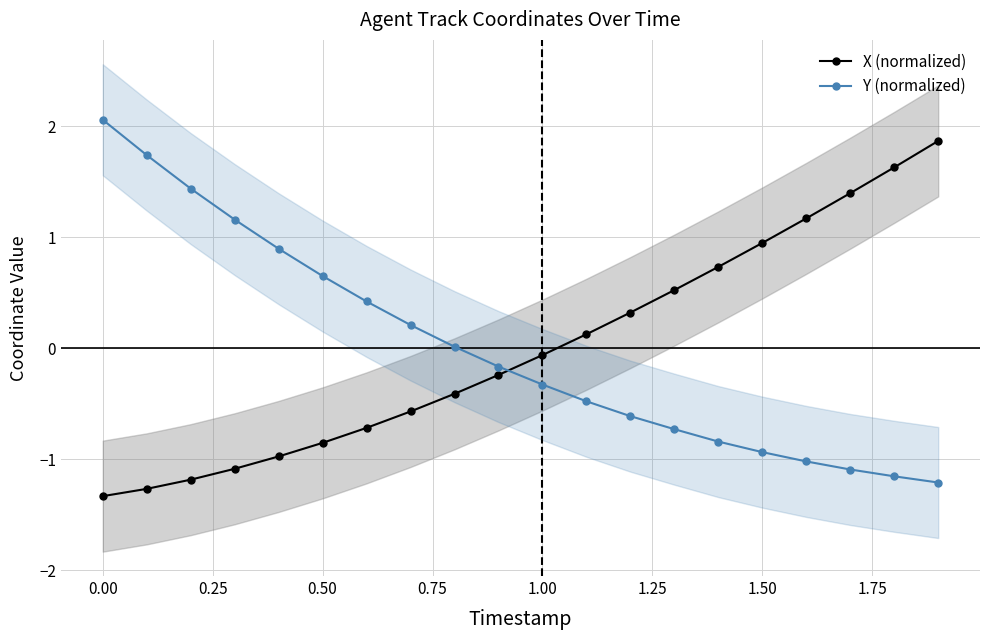

What is the highest value of the X (normalized) series?

1.9